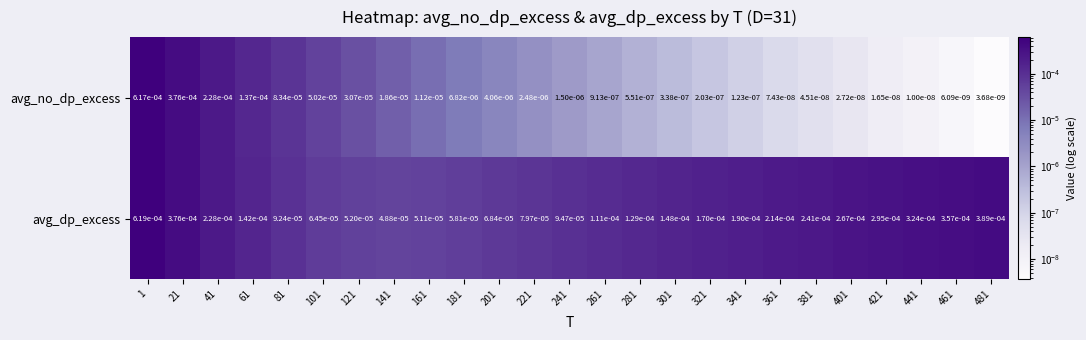

Which series has the widest spread of values?

avg_no_dp_excess